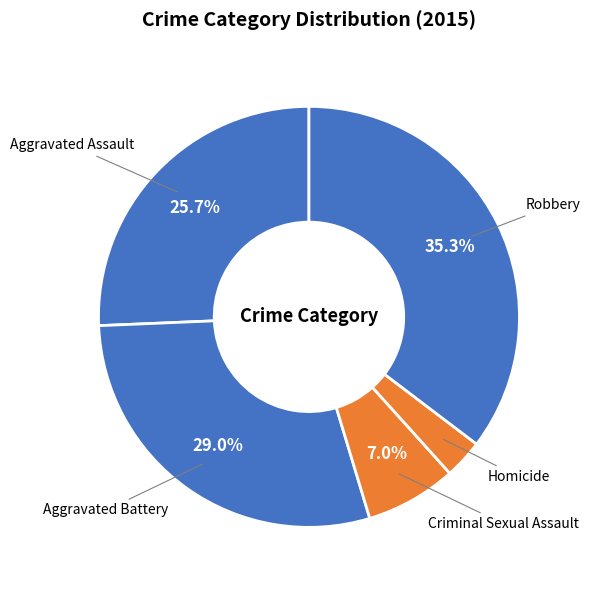

Combined, what portion of the pie is Robbery and Aggravated Assault?

61.0%